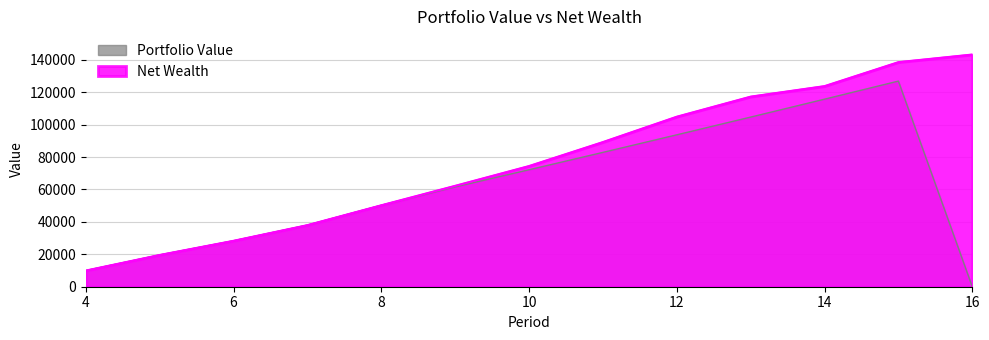

At 12, list the series in order from largest to smallest.

Net Wealth, Portfolio Value